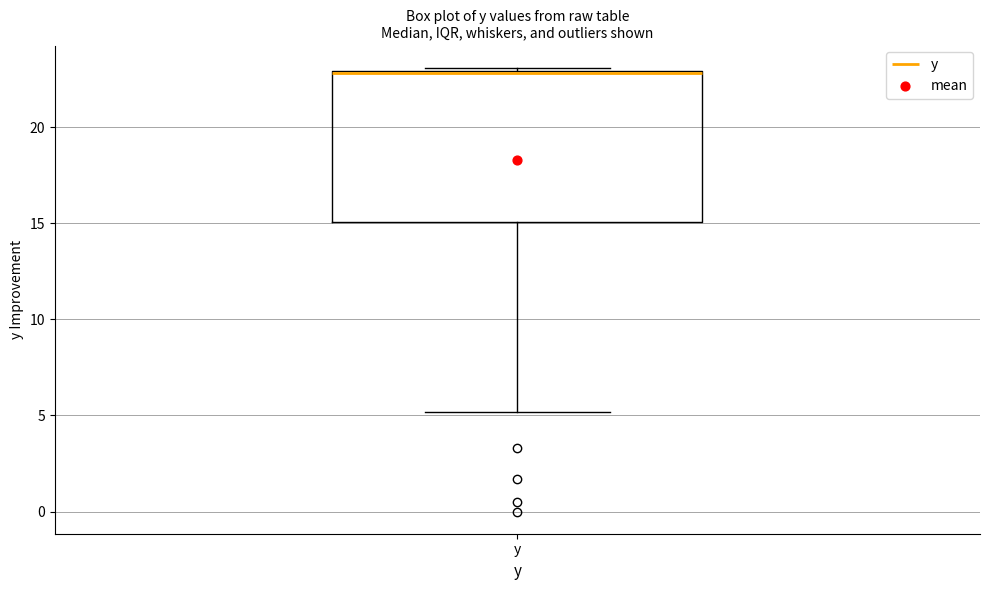

Where is the lower edge of the box for y on the y-axis? The values are not printed on the chart, so give them approximately, as read against the axis.

15